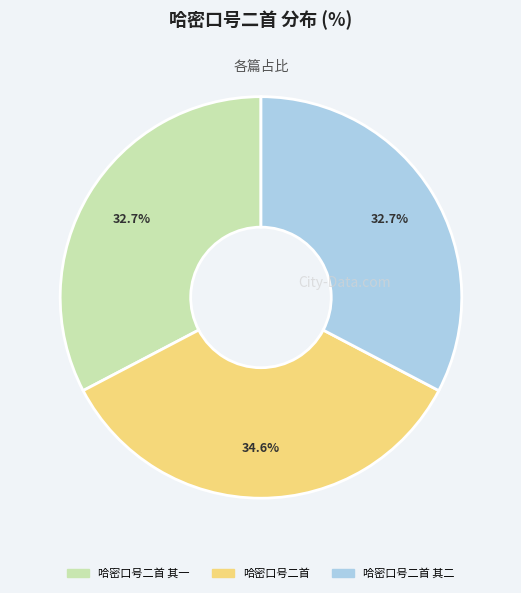

To the nearest percent, what percentage of the pie is 哈密口号二首 其一?

33%